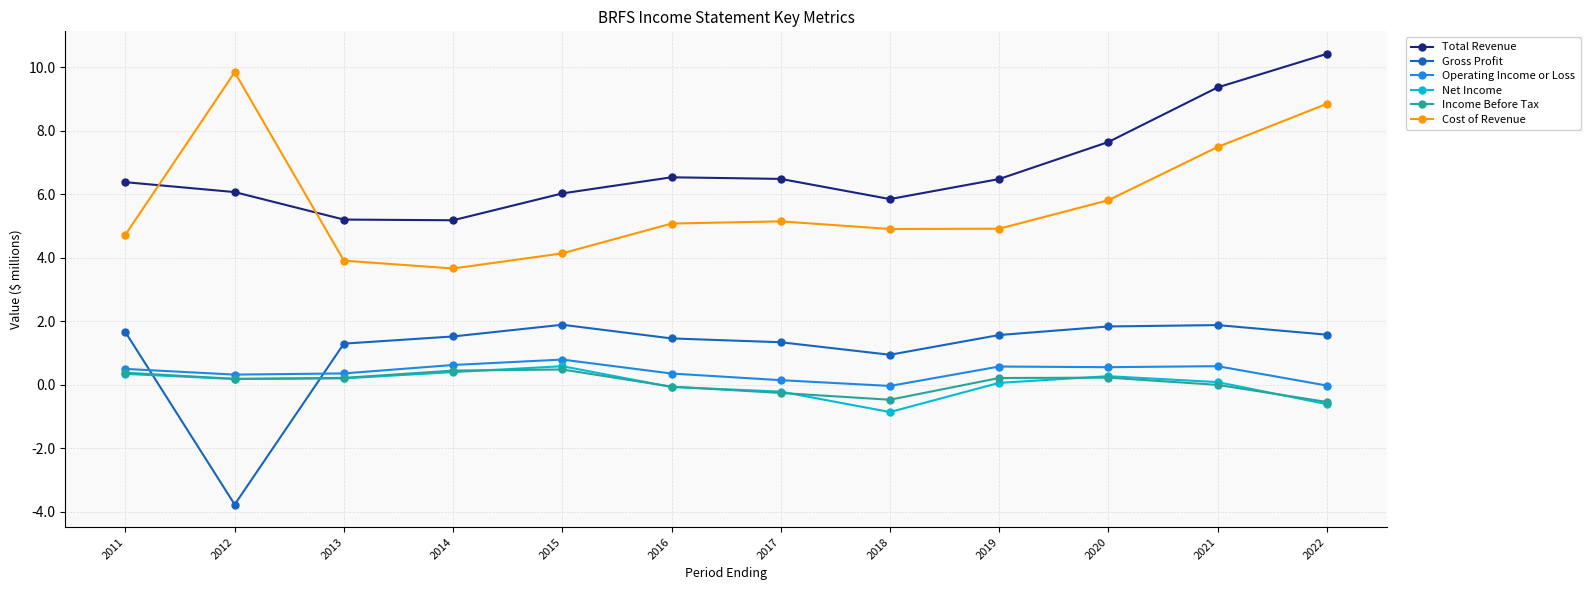

Which label corresponds to the smallest value in the chart?

2012